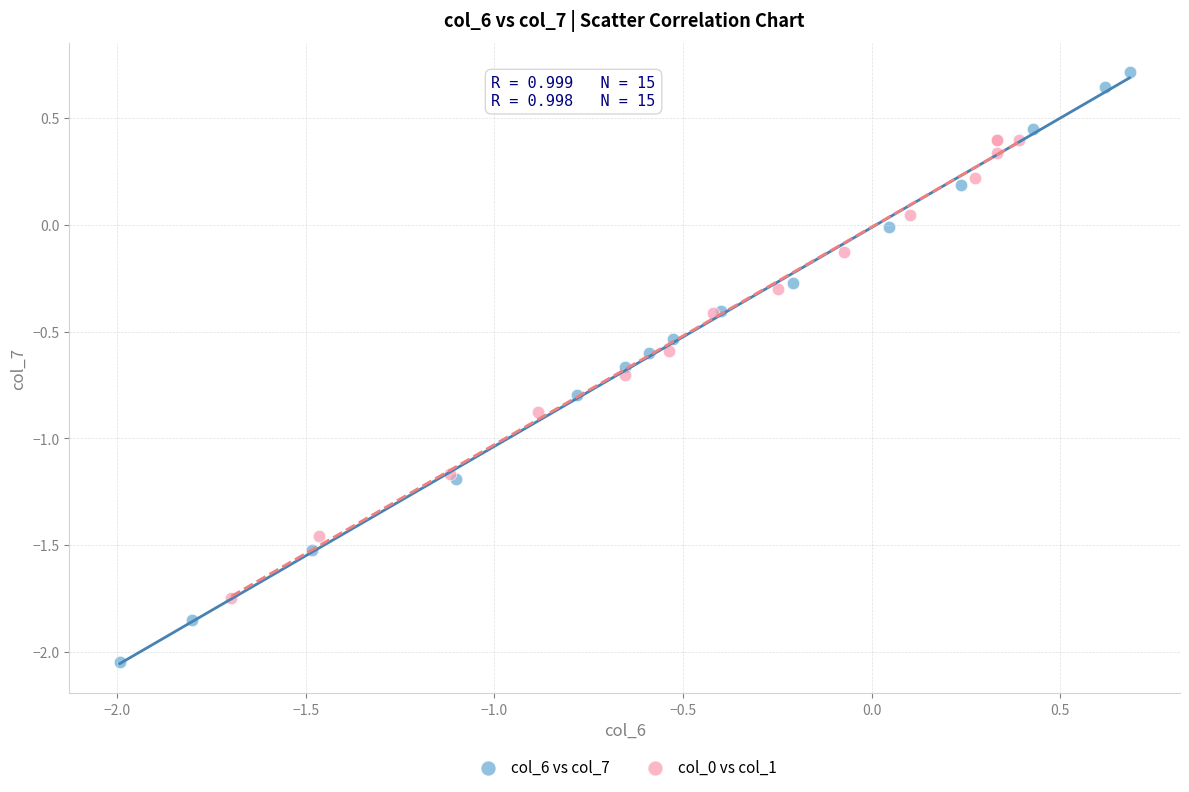

Which series contains the lowest Y value?

col_6 vs col_7